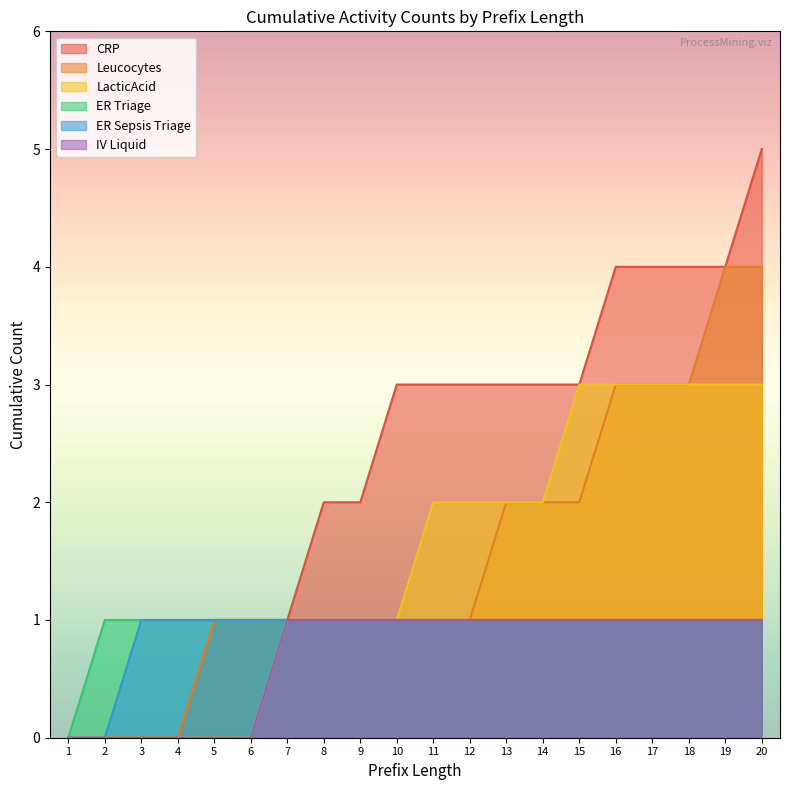

True or false: ER Triage and LacticAcid cross at least once.

False